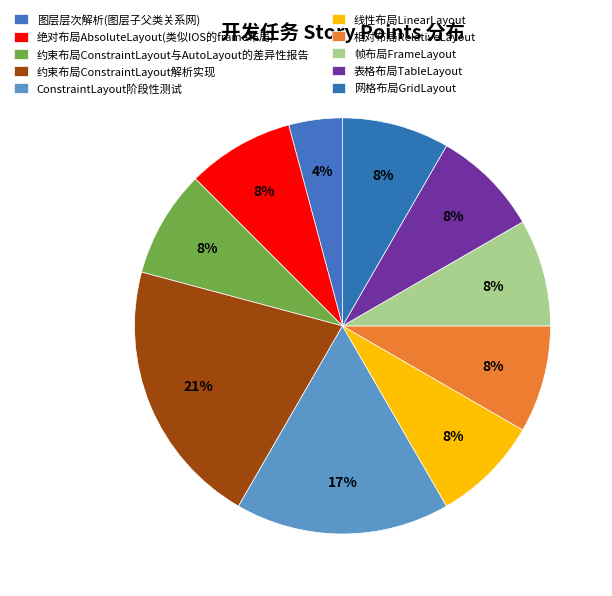

Combined, do 图层层次解析(图层子父类关系网) and 相对布局RelativeLayout account for over 50%?

No